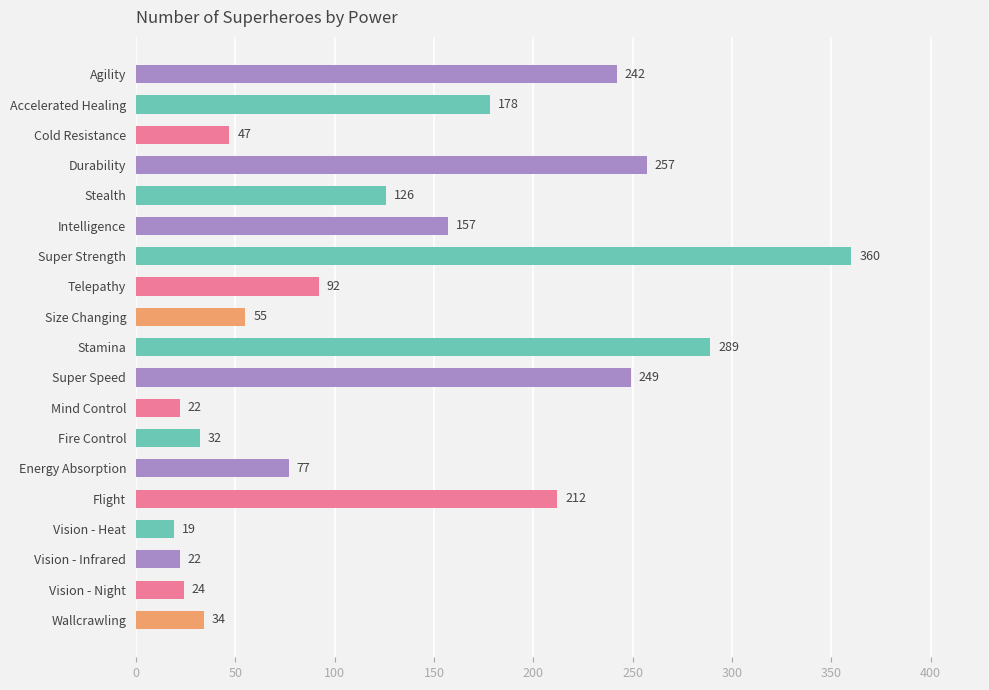

True or false: the data shows 177 at Stealth.

False